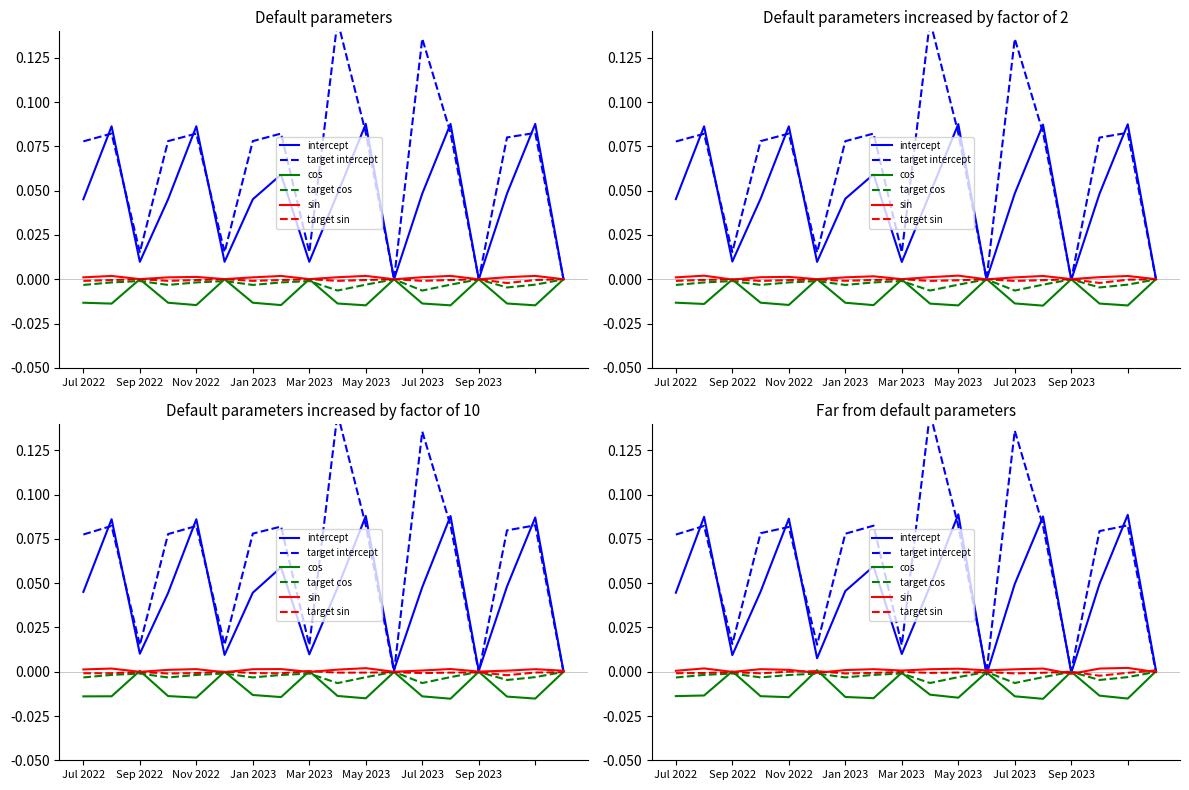

How many series are shown in this chart?

6